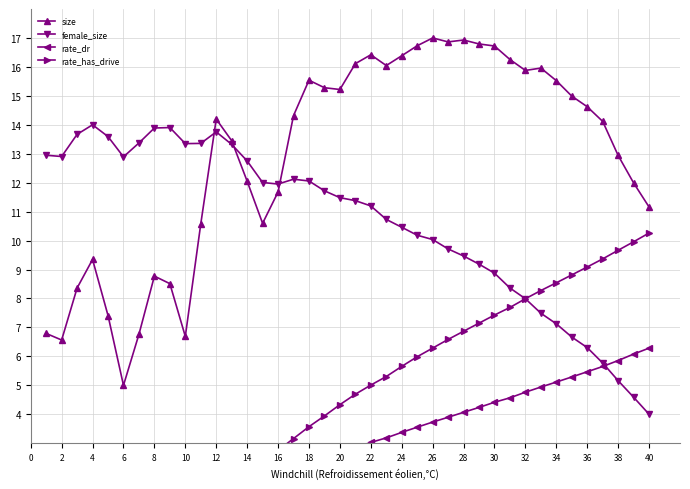

At which category does female_size reach its first local valley?

2